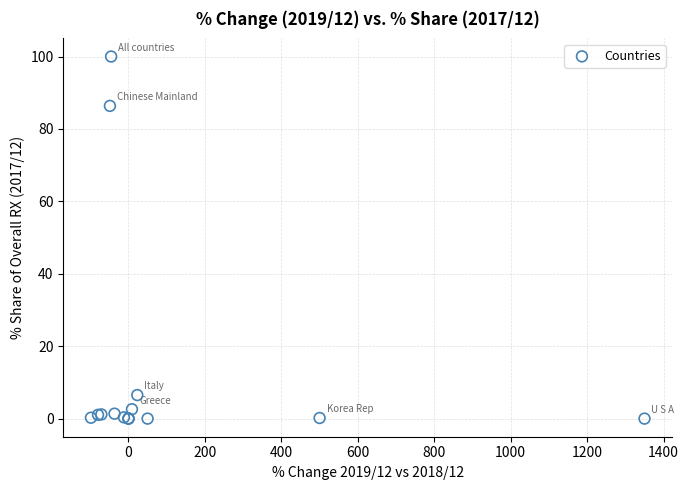

What Y value in the scatter plot is closest to 50?

86.4